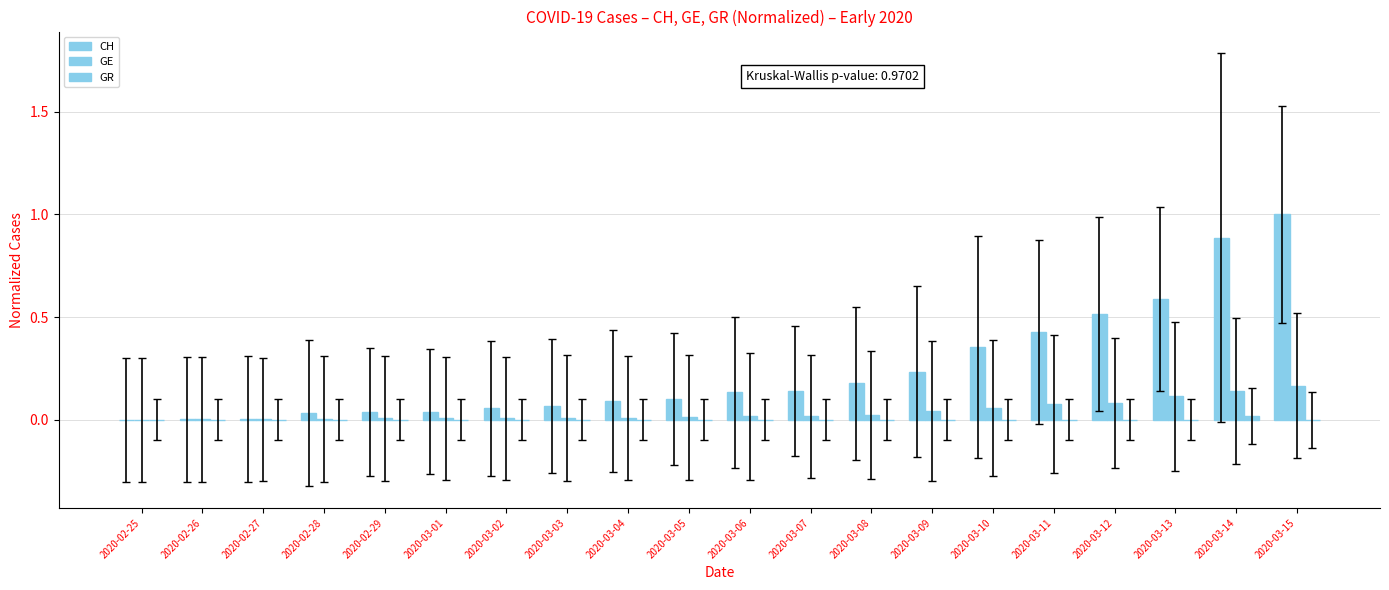

Rank the series by their maximum value, from highest to lowest.

CH, GE, GR